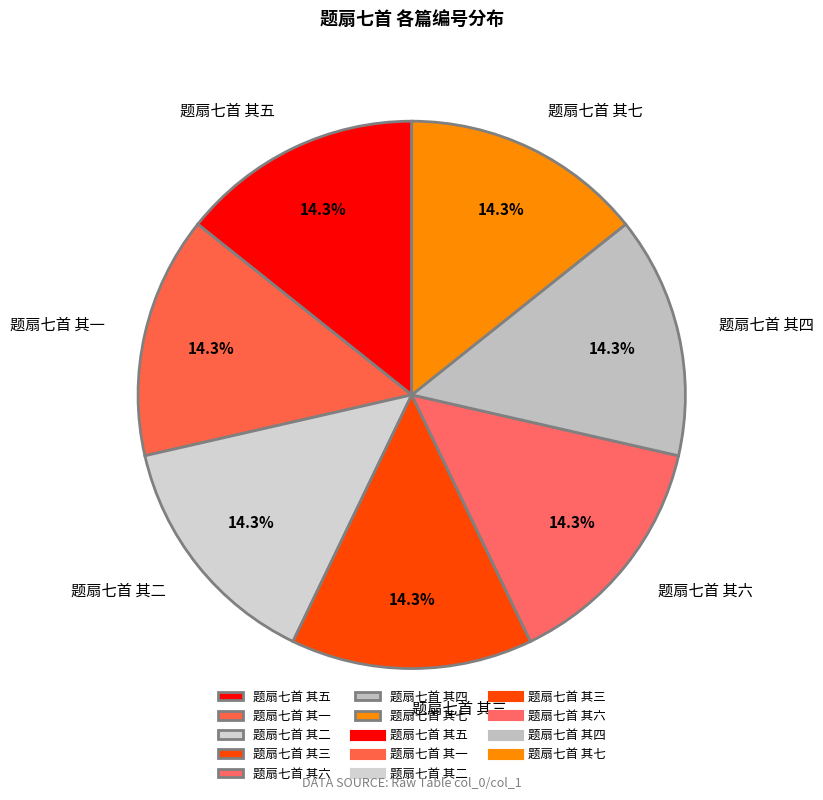

Does 题扇七首 其五 represent more than half of the total?

No